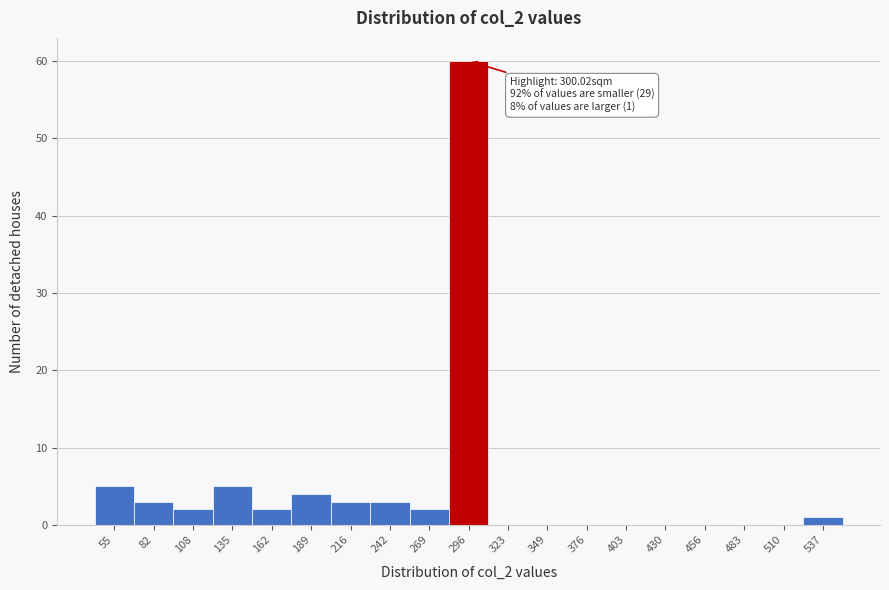

Reading left to right, list all the values displayed in this chart.

55=5	82=3	108=2	135=5	162=2	189=4	216=3	242=3	269=2	296=60	323=0	349=0	376=0	403=0	430=0	456=0	483=0	510=0	537=1